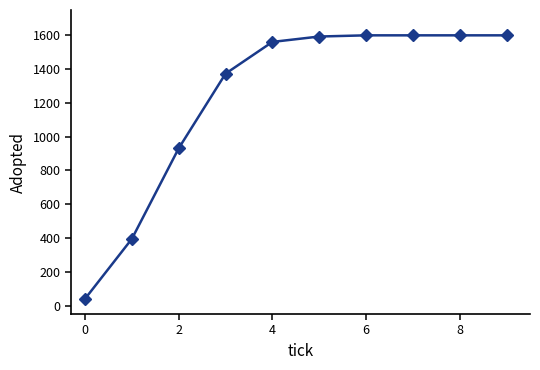

What is the average value?

1229